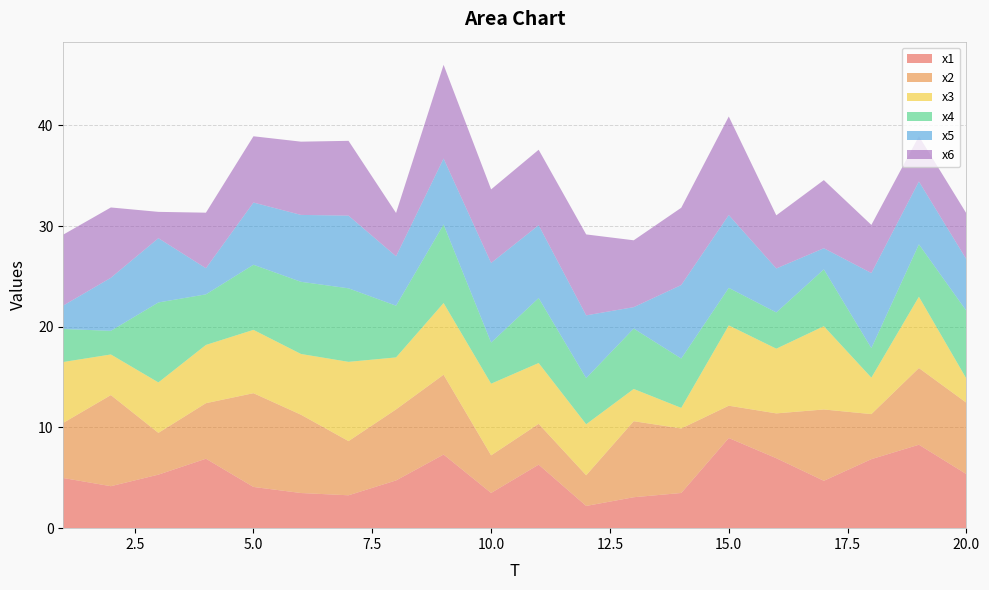

Reading right to left, extract all data points from this chart.

x1: 20=5.4	19=8.3	18=6.9	17=4.7	16=6.9	15=9.0	14=3.5	13=3.1	12=2.2	11=6.3	10=3.5	9=7.3	8=4.7	7=3.3	6=3.5	5=4.1	4=6.9	3=5.3	2=4.2	1=5.0
x2: 20=7.1	19=7.6	18=4.5	17=7.1	16=4.5	15=3.2	14=6.4	13=7.6	12=3.0	11=4.1	10=3.7	9=7.9	8=7.1	7=5.4	6=7.8	5=9.3	4=5.5	3=4.1	2=9.0	1=5.5
x3: 20=2.4	19=7.1	18=3.6	17=8.3	16=6.4	15=8.0	14=2.0	13=3.2	12=5.1	11=6.0	10=7.1	9=7.1	8=5.2	7=7.9	6=6.0	5=6.3	4=5.8	3=5.0	2=4.0	1=6.0
x4: 20=6.7	19=5.2	18=2.9	17=5.6	16=3.6	15=3.7	14=4.9	13=6.0	12=4.6	11=6.4	10=4.1	9=7.8	8=5.1	7=7.3	6=7.2	5=6.5	4=5.0	3=7.9	2=2.3	1=3.3
x5: 20=5.1	19=6.2	18=7.5	17=2.1	16=4.4	15=7.2	14=7.3	13=2.1	12=6.2	11=7.2	10=7.9	9=6.5	8=4.9	7=7.2	6=6.6	5=6.2	4=2.6	3=6.4	2=5.3	1=2.3
x6: 20=4.6	19=4.5	18=4.8	17=6.8	16=5.3	15=9.8	14=7.7	13=6.6	12=8.0	11=7.5	10=7.3	9=9.3	8=4.3	7=7.4	6=7.3	5=6.6	4=5.5	3=2.6	2=7.0	1=7.0